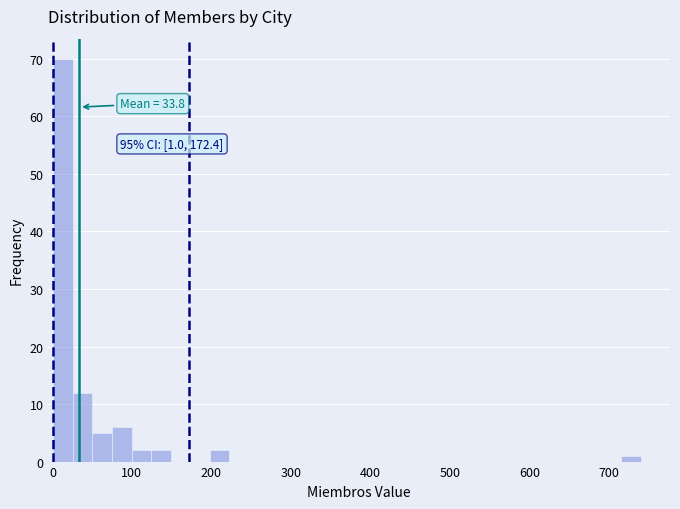

Around what value on the x-axis is the tallest bar? Give the approximate position of its centre, as read against the axis.

10